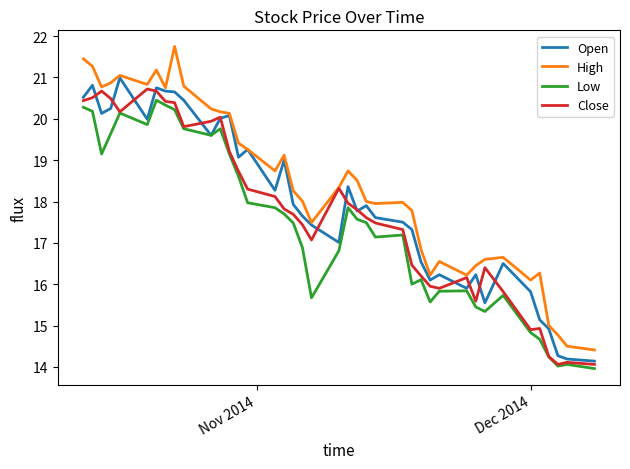

How many categories are shown in the chart?

40